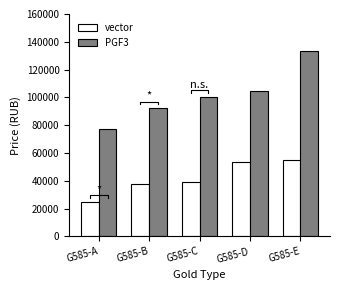

Is it true that vector equals 7108 at G585-A?

False